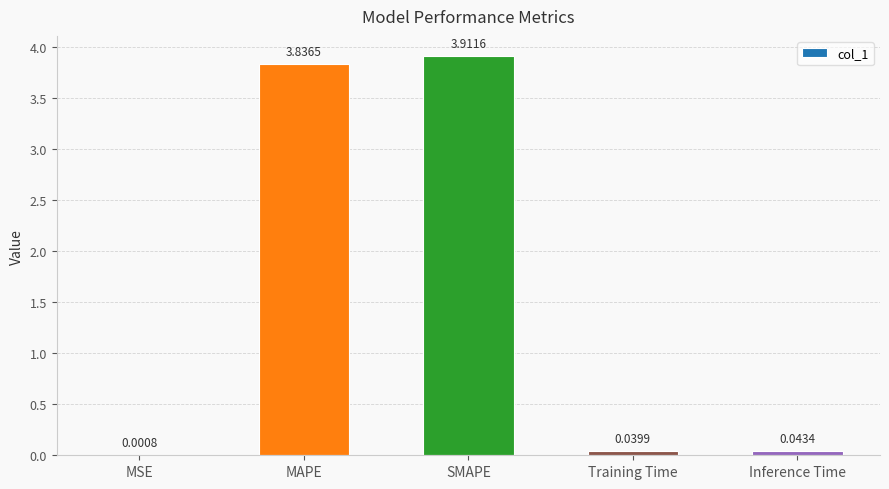

Count the number of categories in the chart.

5